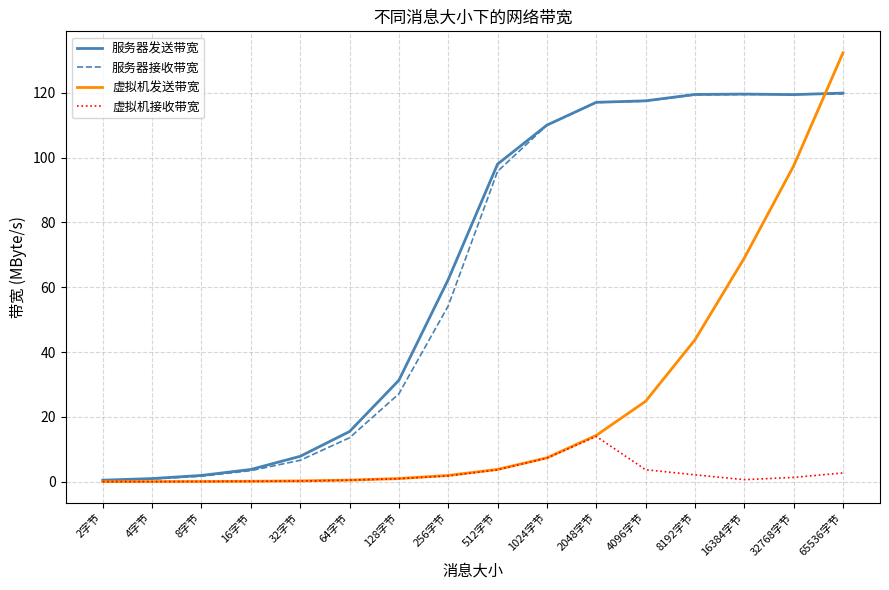

Which label corresponds to the largest value in the chart?

65536字节